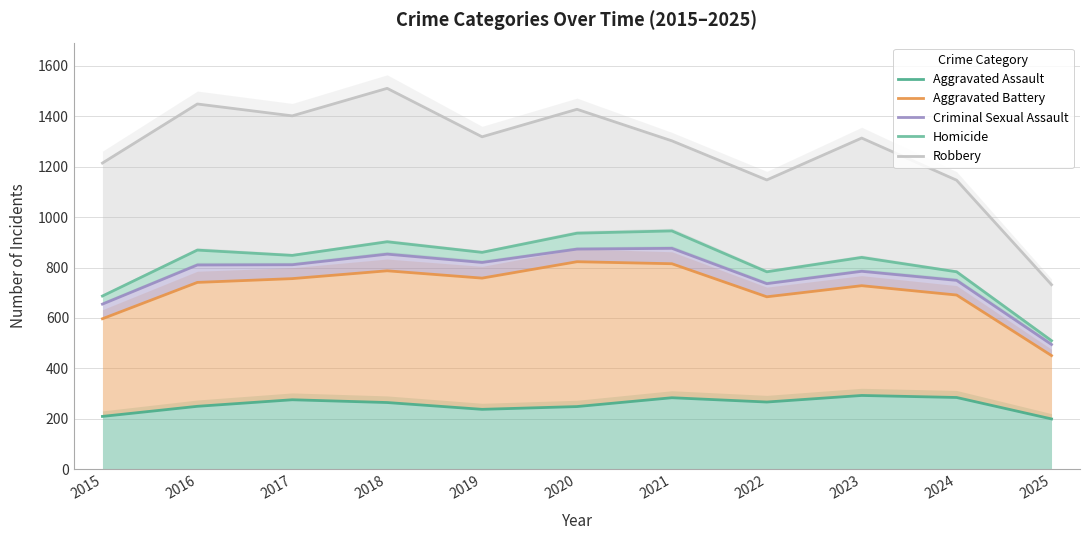

Which series has the largest total across all categories?

Robbery